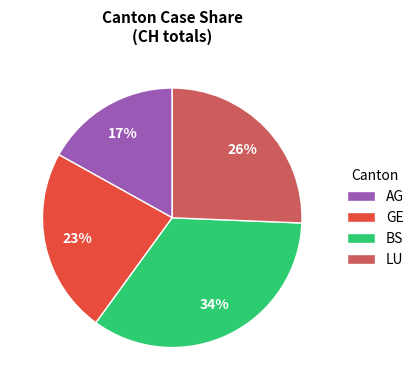

Is LU the majority of the pie?

No